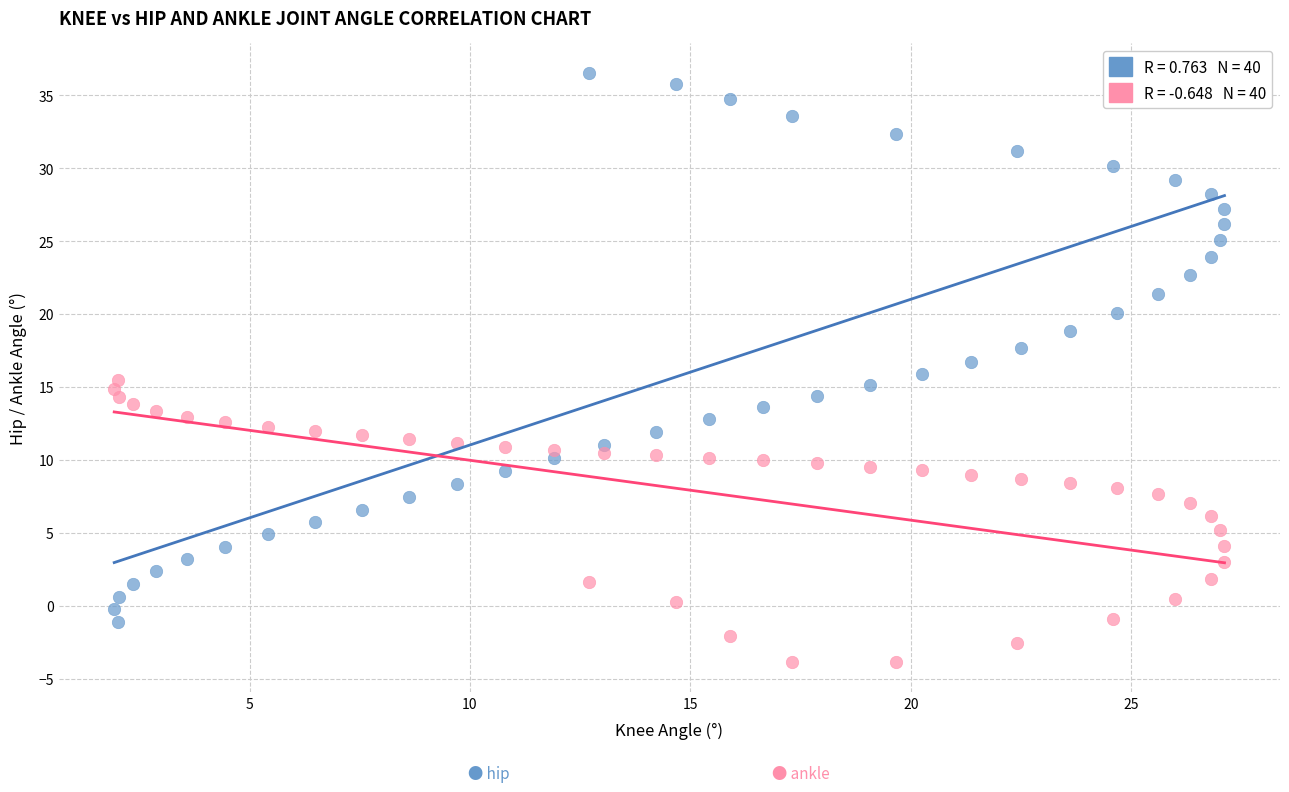

Across all data points, what is the range of Y values (max minus min)?

40.4